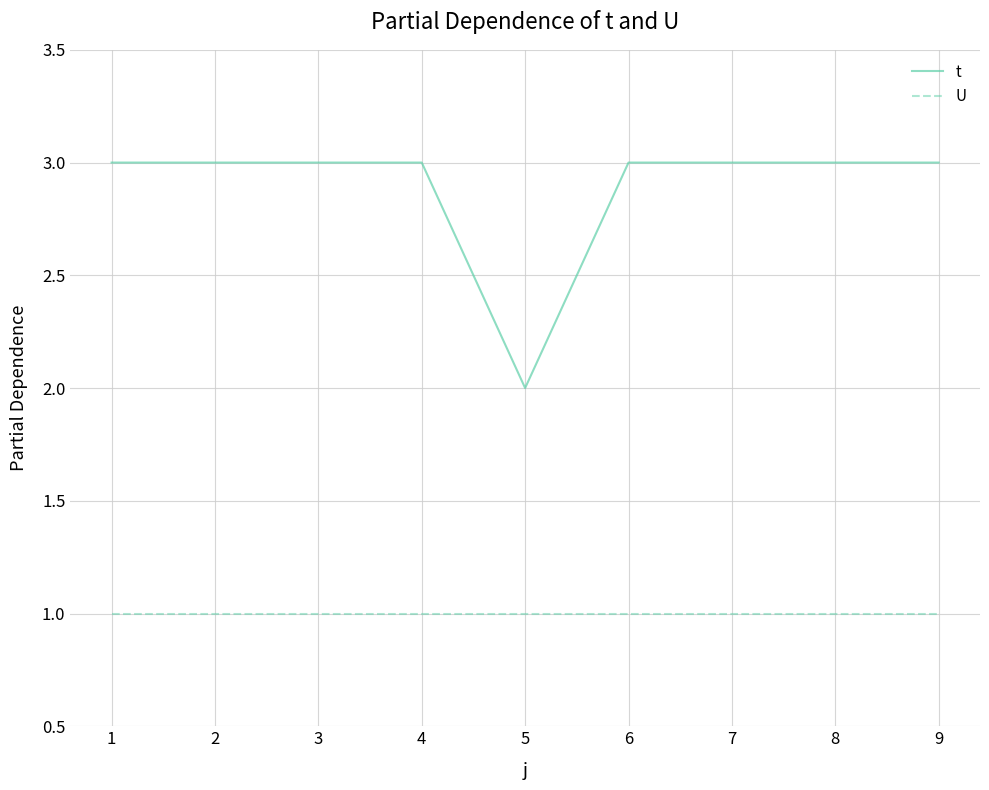

Reading left to right, list all the values displayed in this chart.

t: 3	3	3	3	2	3	3	3	3
U: 1	1	1	1	1	1	1	1	1